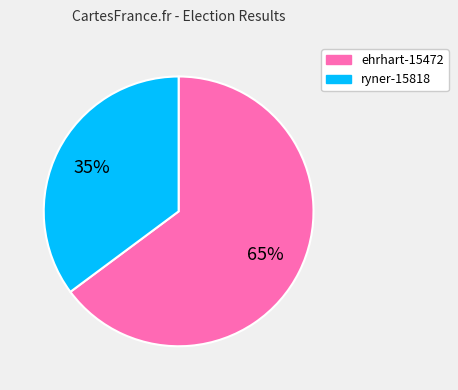

What percentage is the ryner-15818 slice, to the nearest percent?

35%